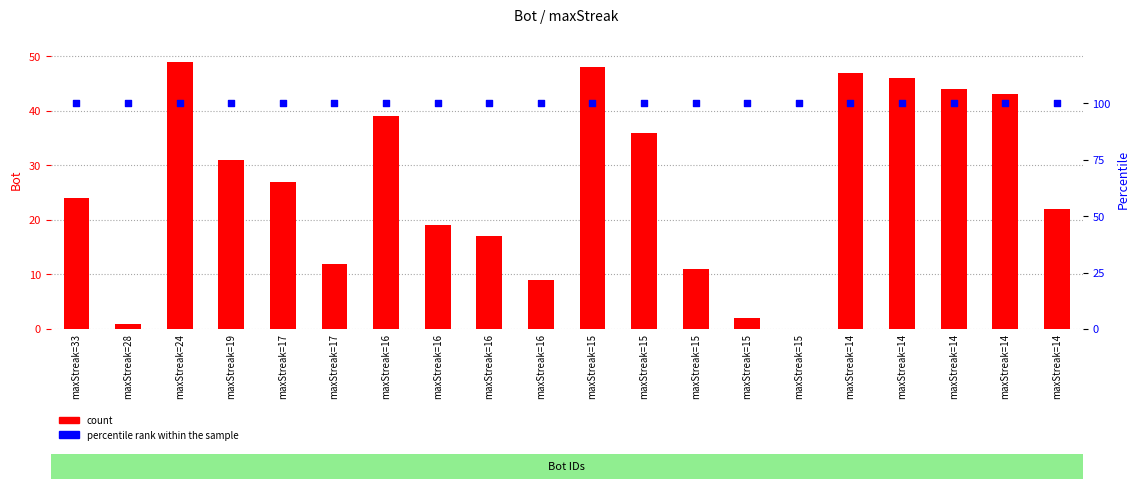

Which series has the largest total across all categories?

percentile rank within the sample